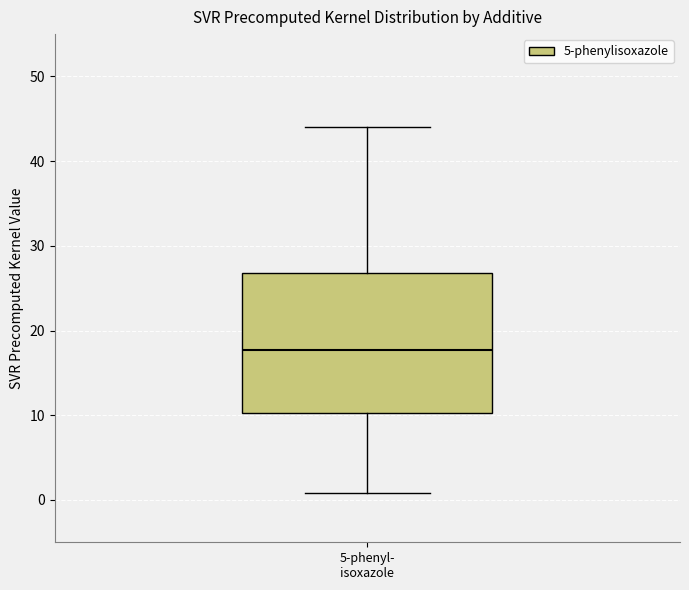

Read this box plot against the y-axis: the position of the median line, the range covered by the box, and the ends of both whiskers. The values are not printed on the chart, so give them approximately, as read against the axis.

median 18, box 10 to 27, whiskers 1 to 44